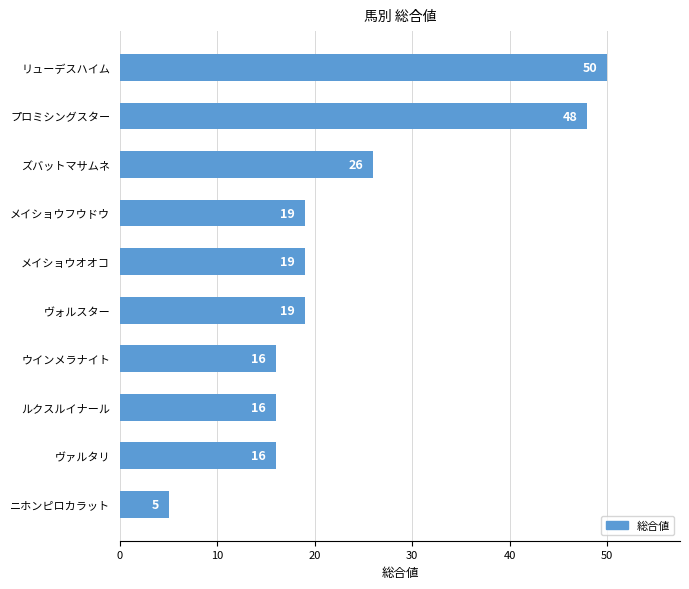

Reading top to bottom, extract all data points from this chart.

50	48	26	19	19	19	16	16	16	5